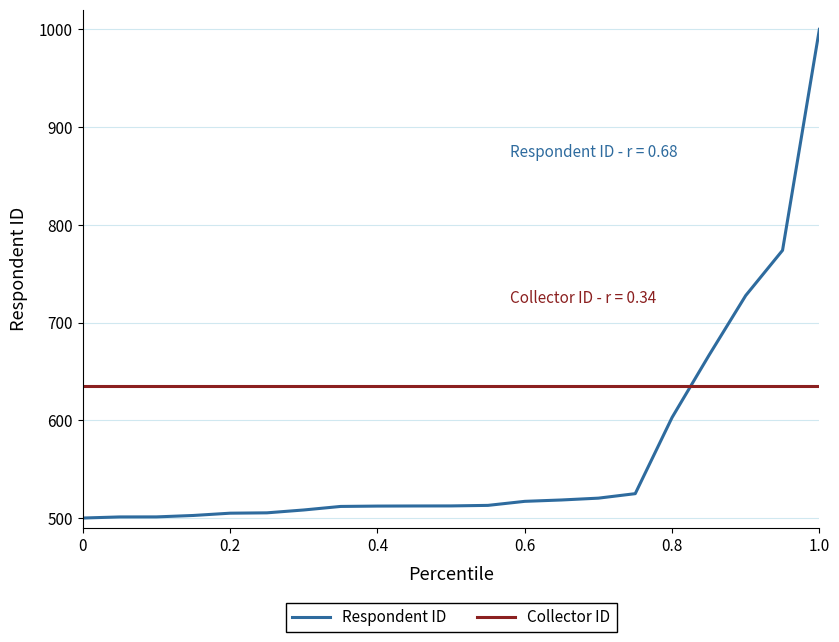

Which series has the largest total across all categories?

Collector ID